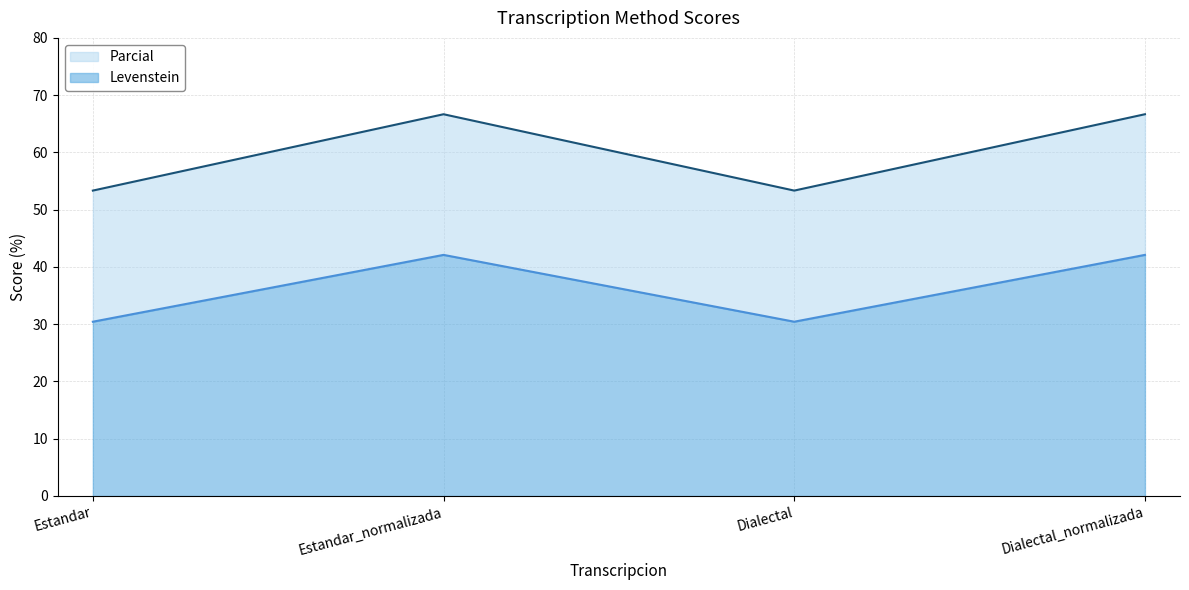

True or false: Levenstein has more than 1 points higher than both neighbors.

False